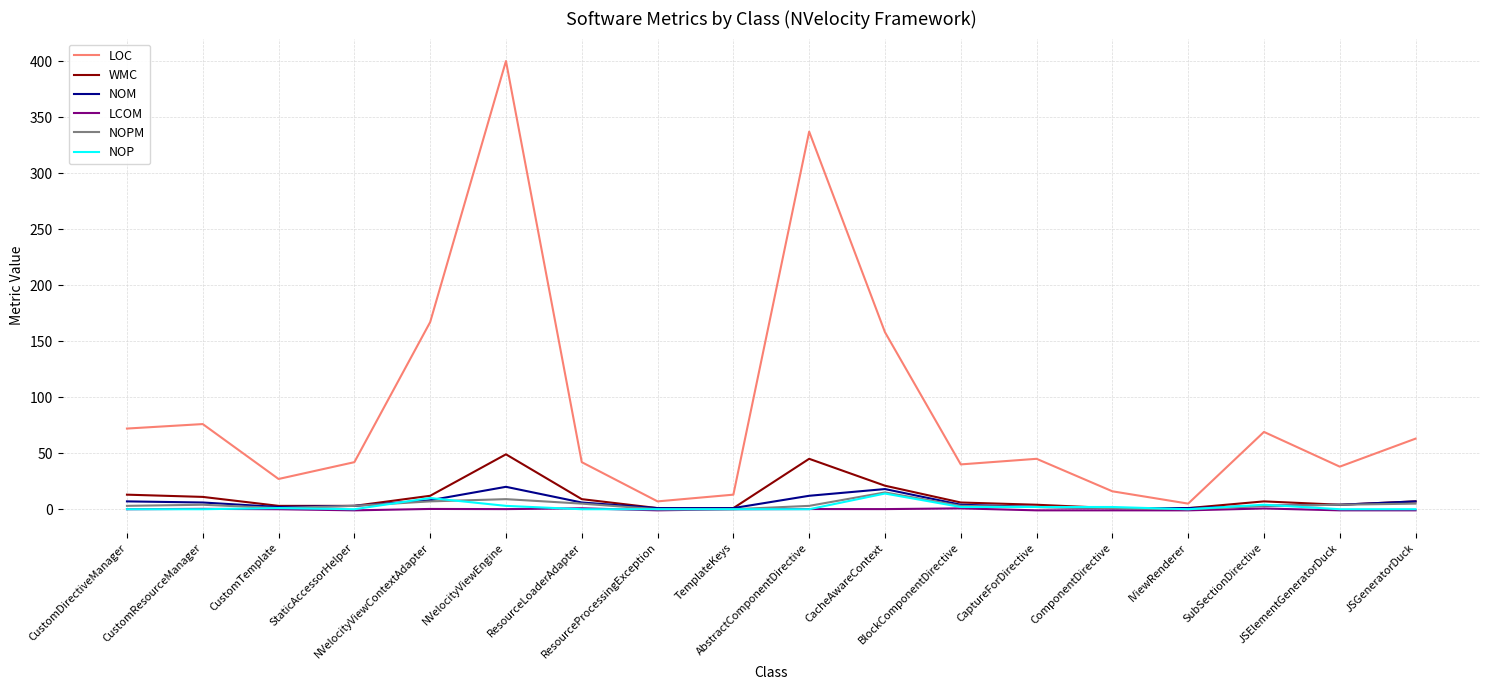

The LOC series shows 132.6 at CustomResourceManager. True or false?

False